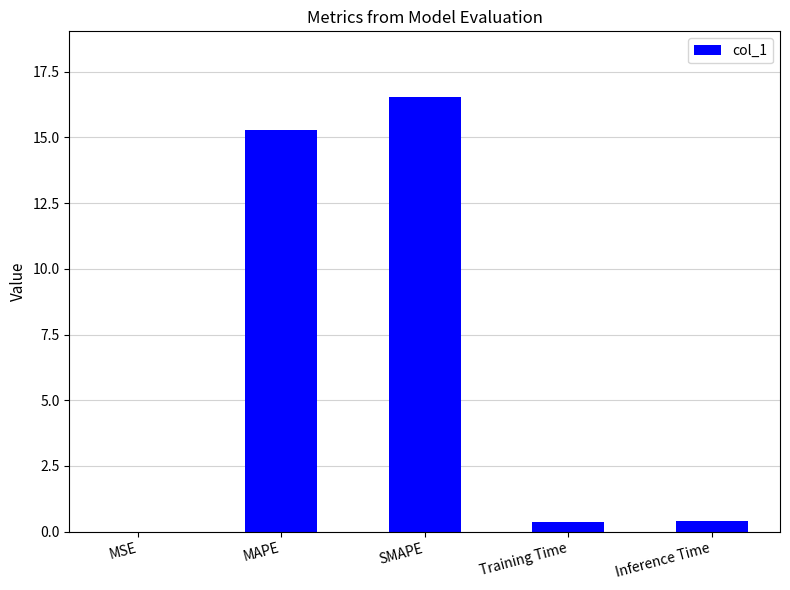

What is the sum of the values at MSE and SMAPE?

16.6